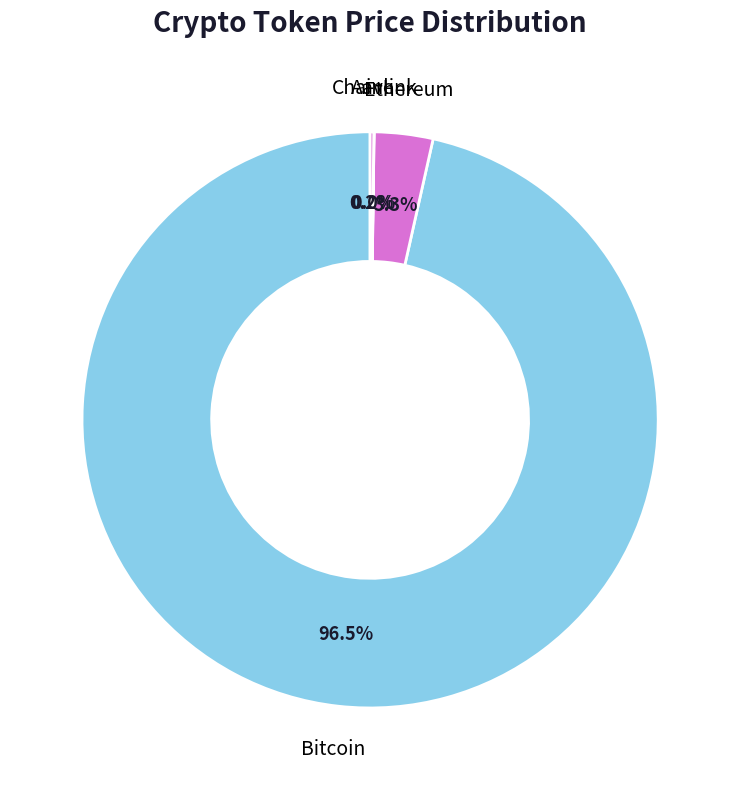

Which category accounts for the majority?

Bitcoin